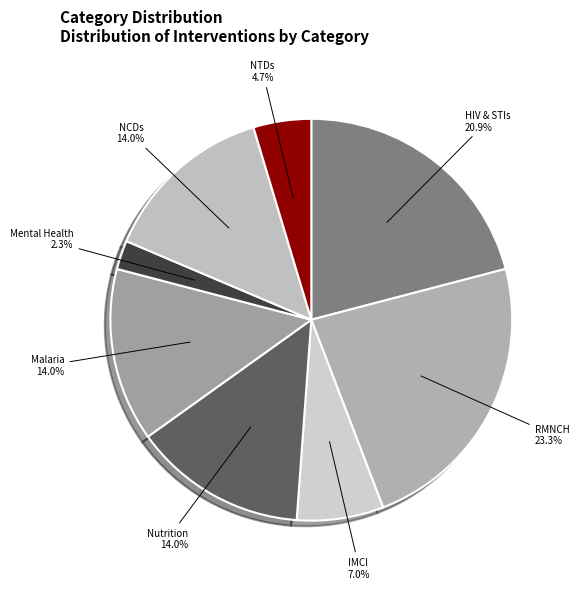

How many slices are in this pie chart?

8